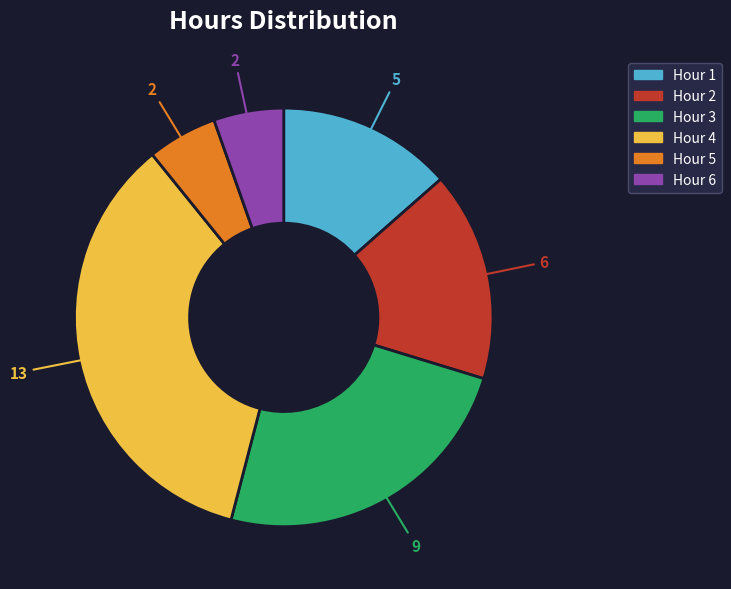

Is there any slice that represents more than half of the pie?

No